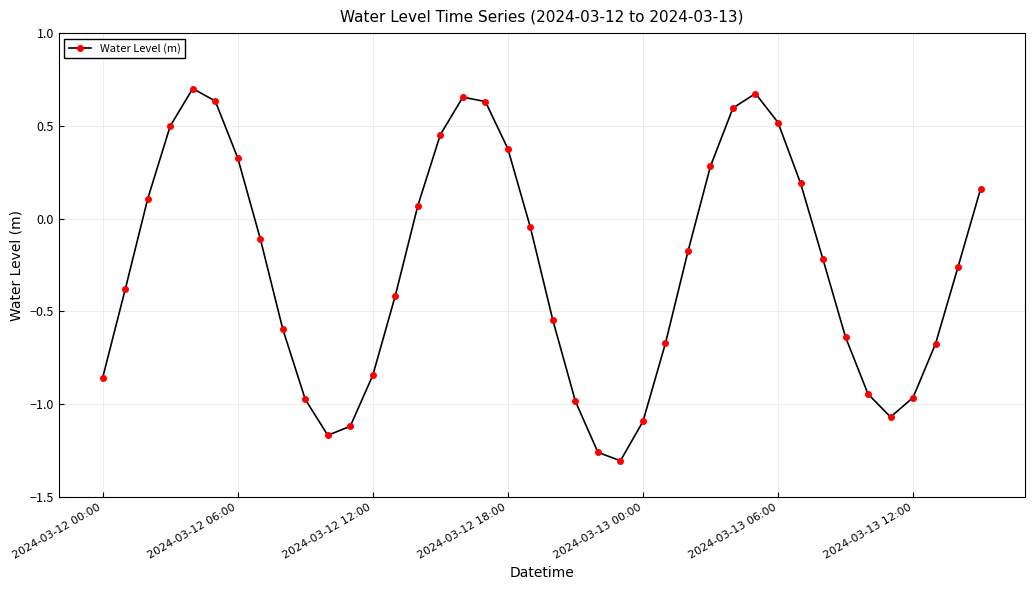

What is the sum of all values?

-10.4